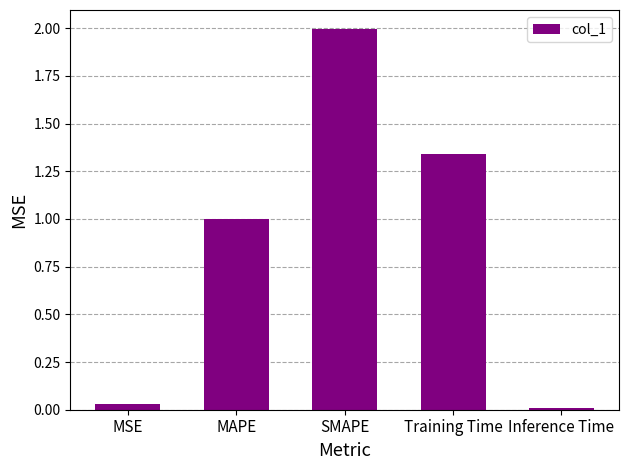

The value at SMAPE is 1.2. True or false?

False